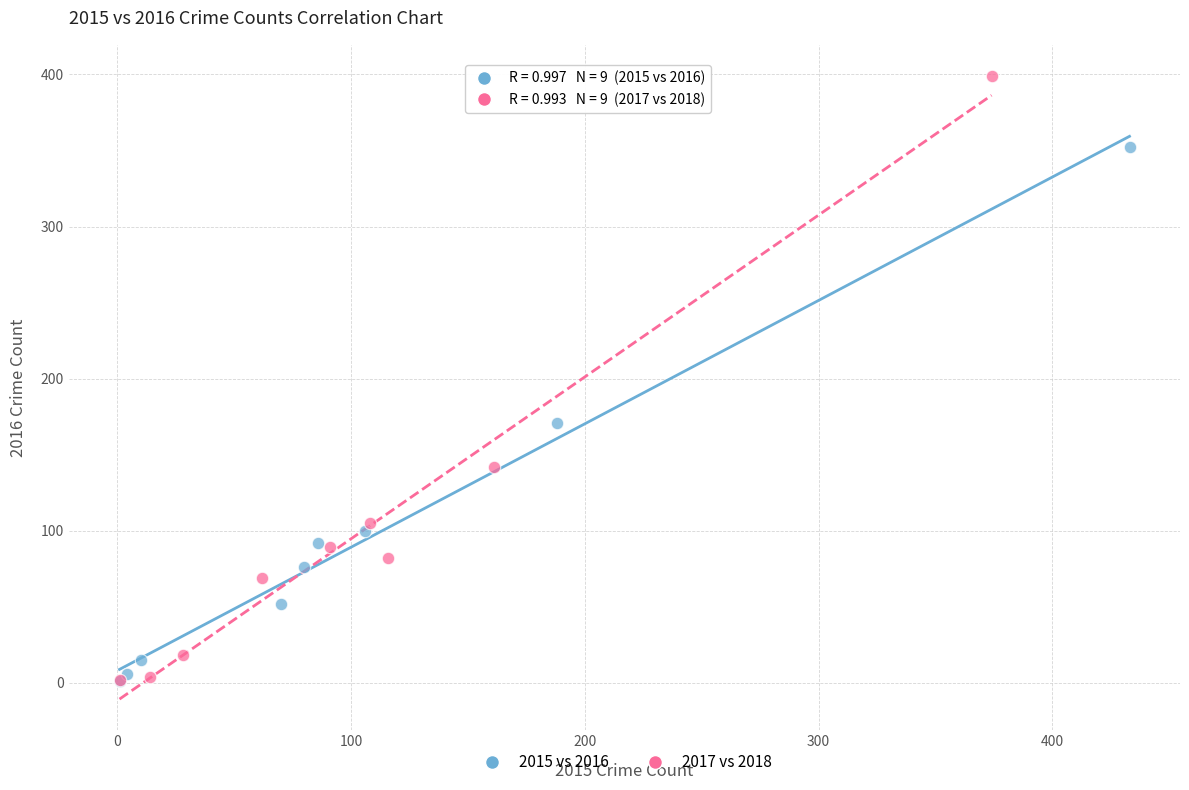

Which series reaches the maximum Y coordinate?

2017 vs 2018